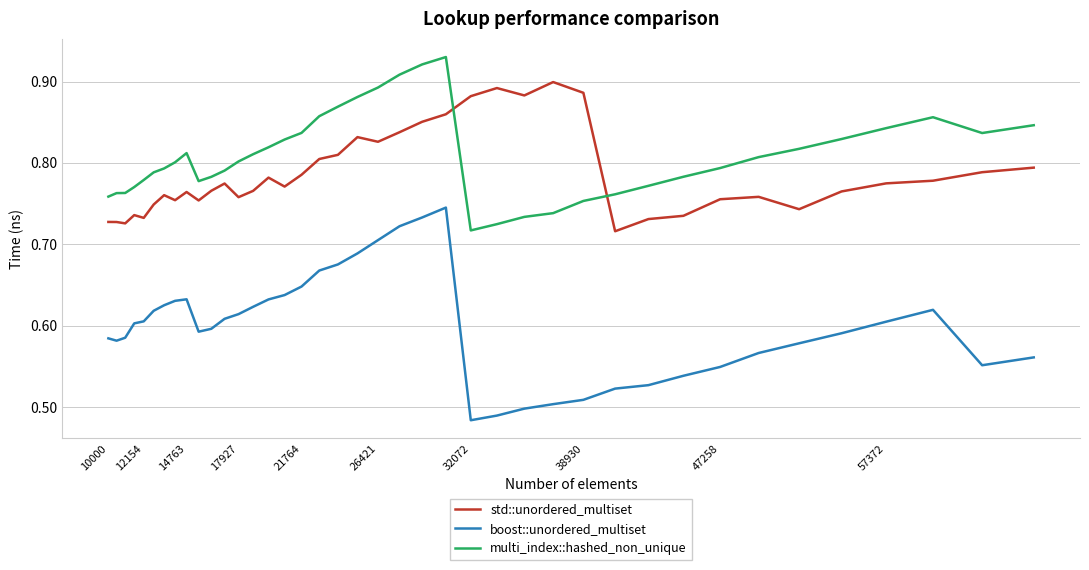

True or false: multi_index::hashed_non_unique and boost::unordered_multiset cross at least once.

False